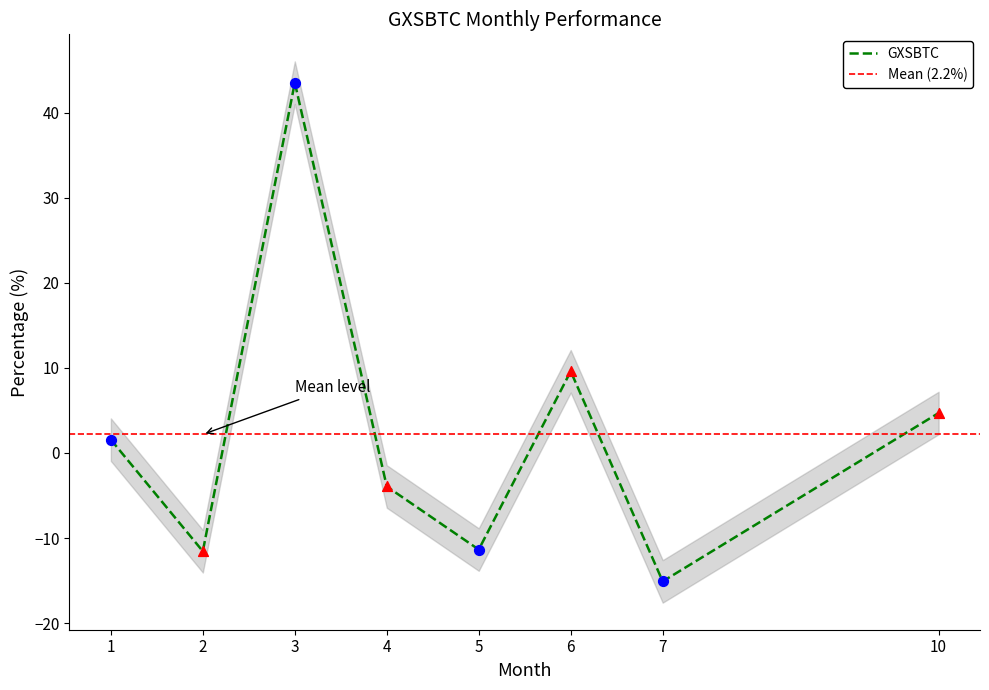

What is the change in value from 4 to 5?

-7.4